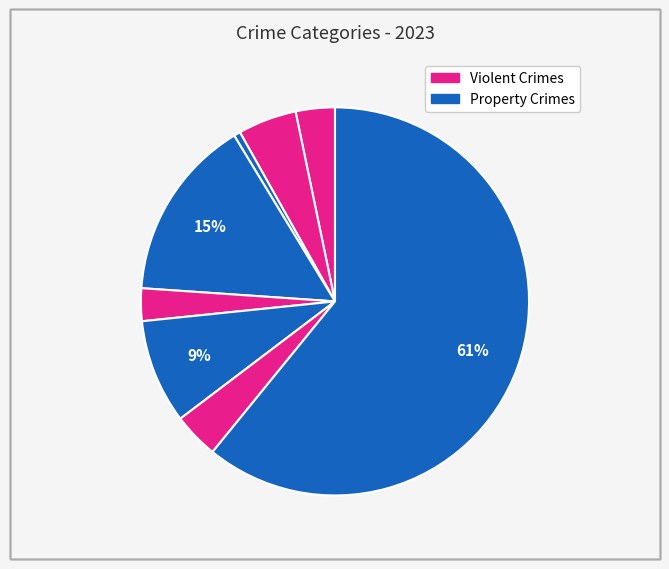

Count the number of slices in the pie.

8